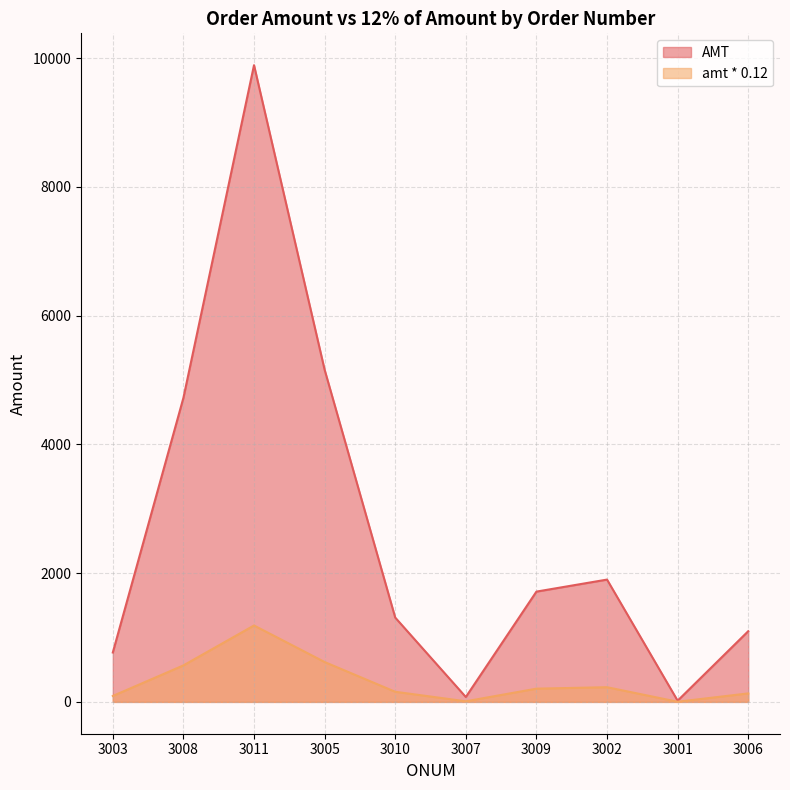

True or false: AMT has a value of 2933.4 at 3005.

False